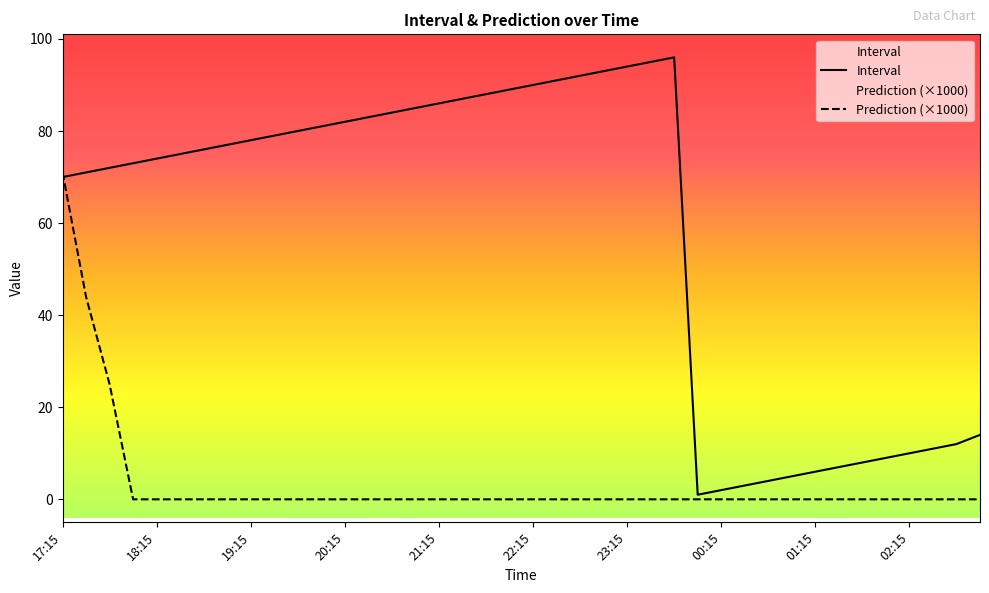

At how many categories does at least one series exceed 57?

27